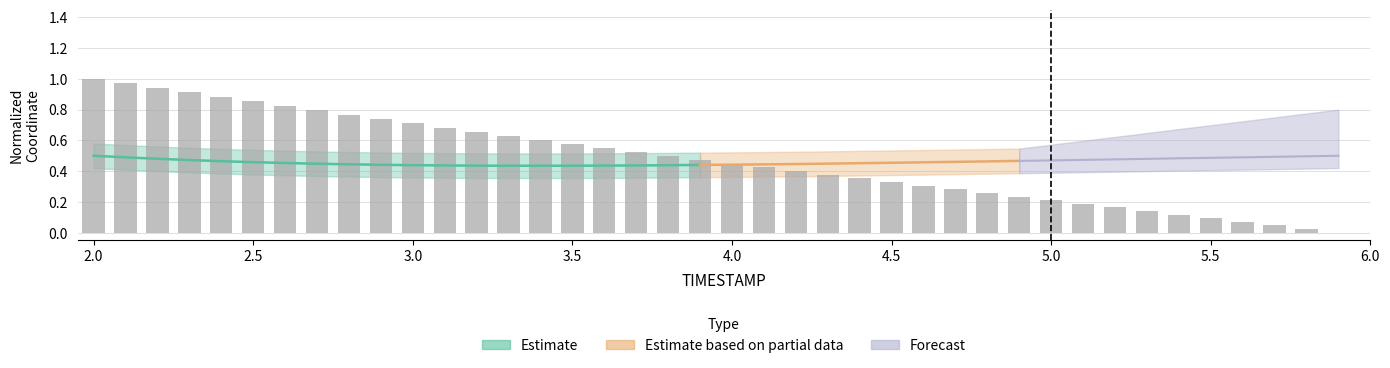

What is the sum of all values?

19.1